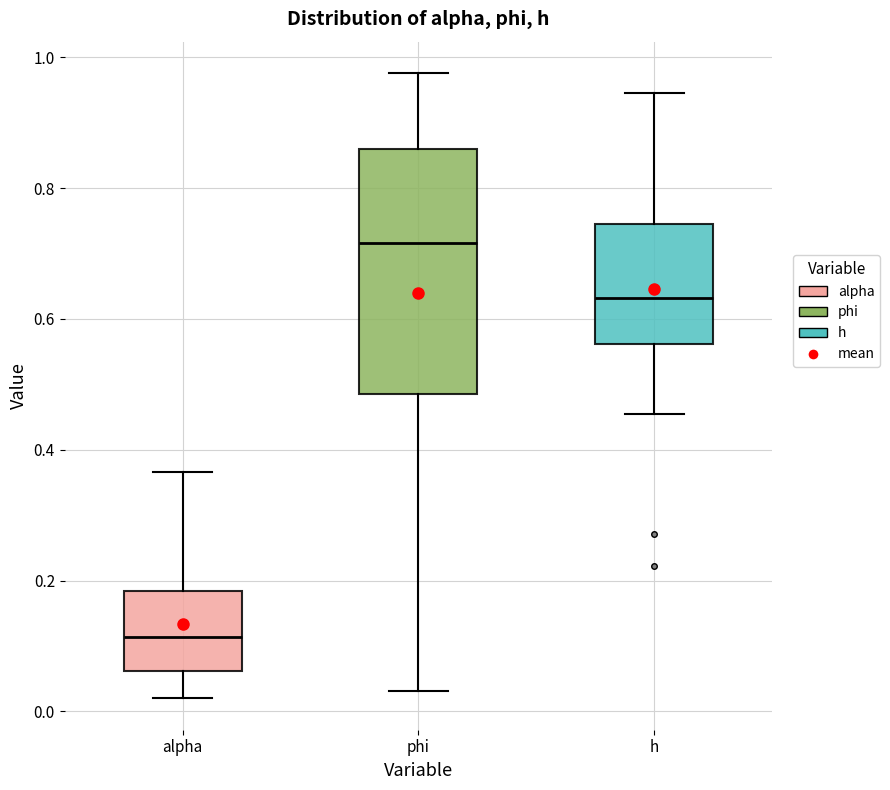

Where does the lower whisker of the box for h end on the y-axis? The values are not printed on the chart, so give them approximately, as read against the axis.

0.46